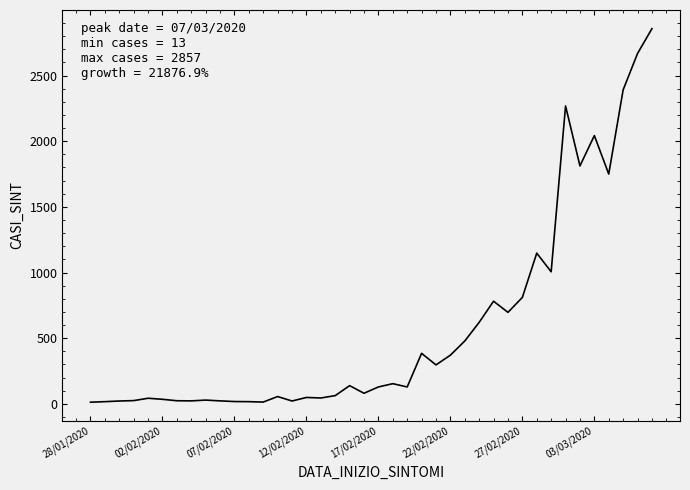

What is the greatest value displayed?

2857